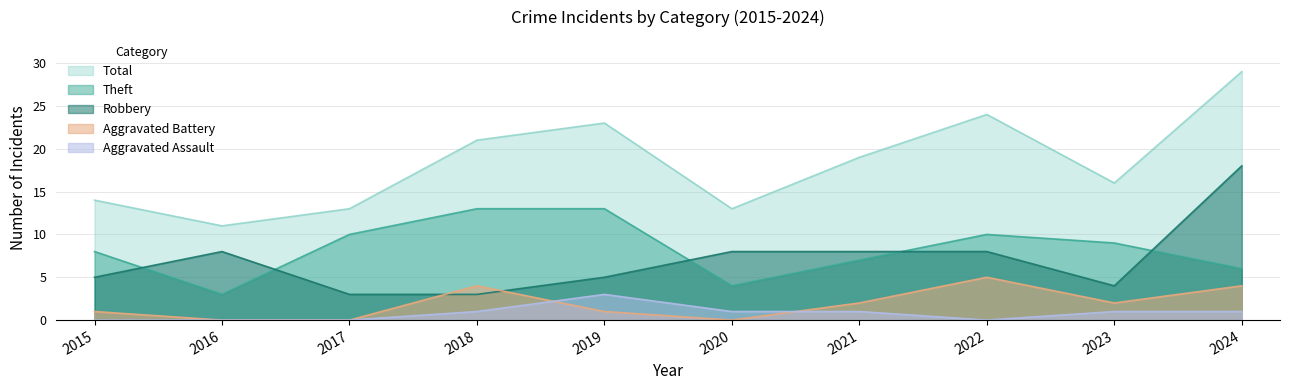

What is the difference between the Total values at 2015 and 2023?

2